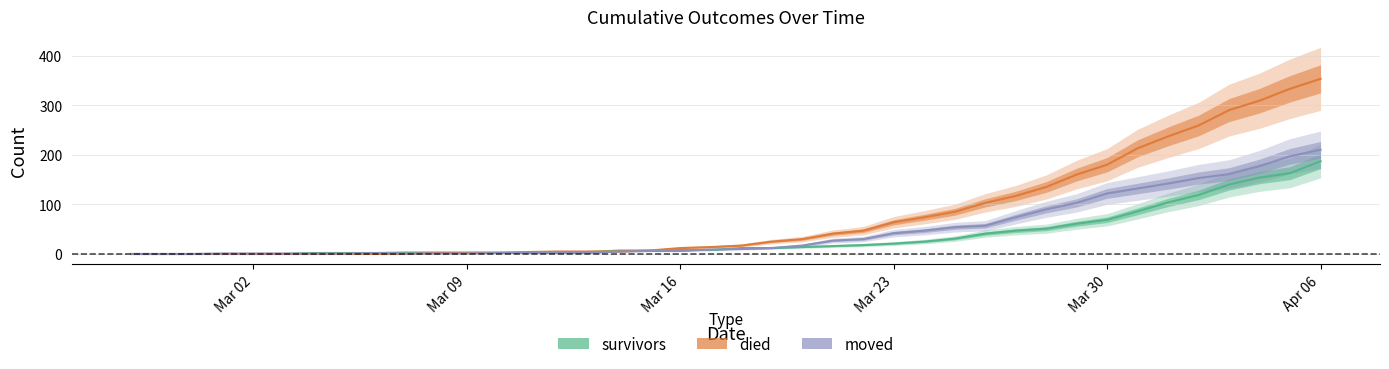

At which category does the chart reach its minimum across all series?

Mar 02